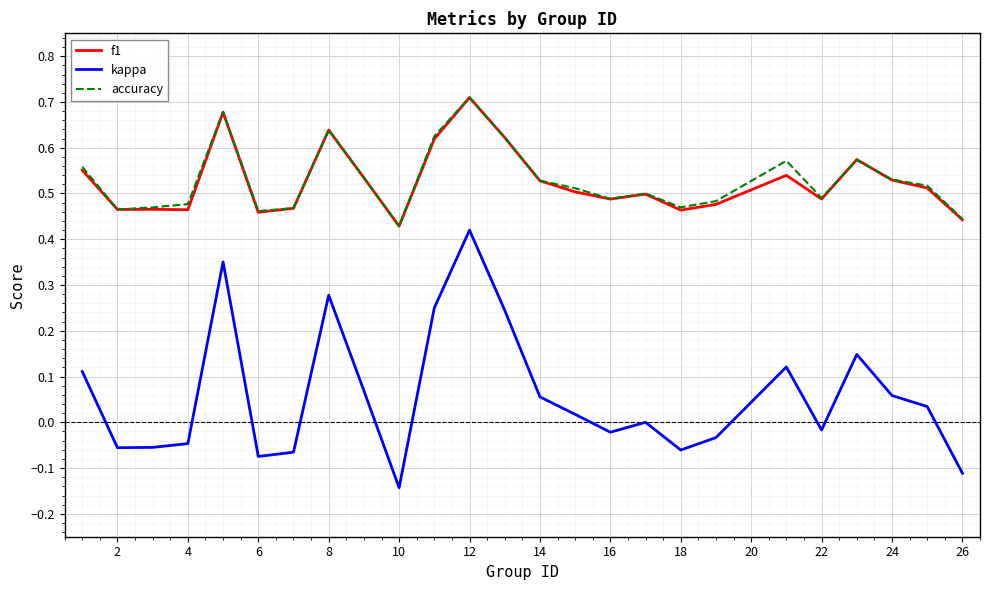

Which series has the largest range (max minus min)?

kappa